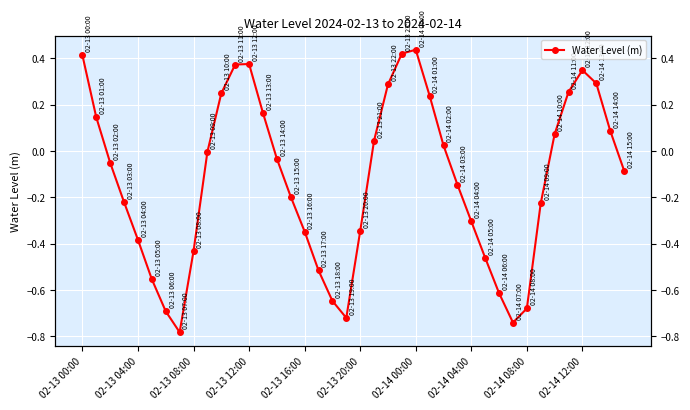

Where is the first local maximum?

02-13 12:00